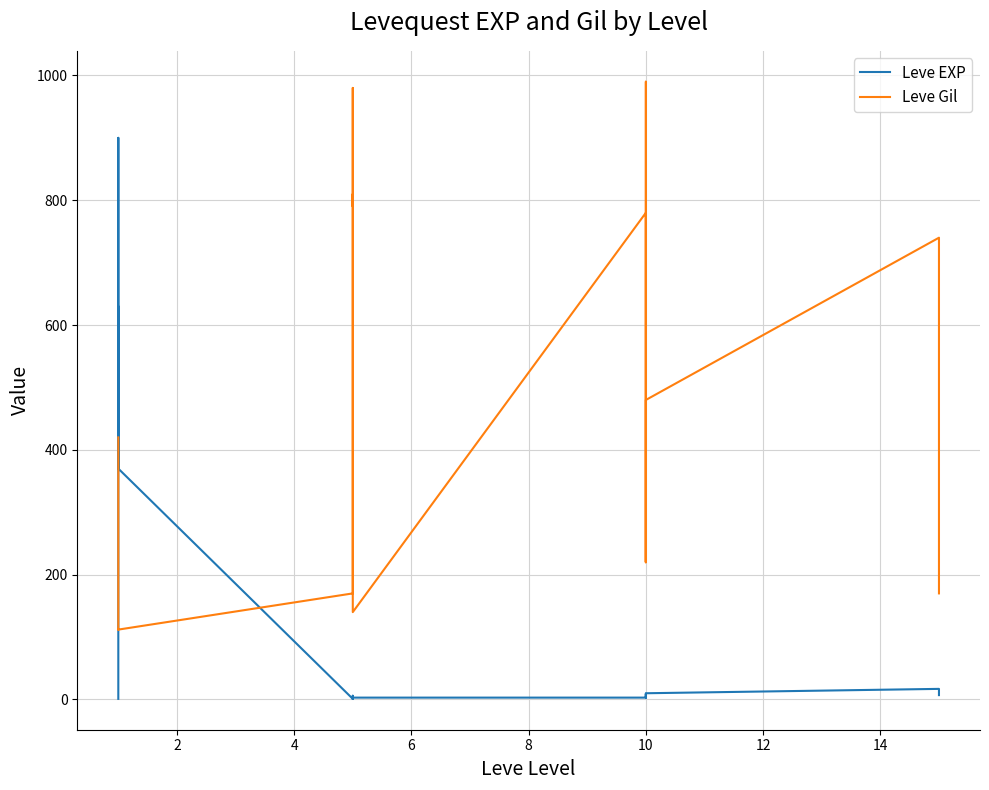

In Leve EXP, how many points are higher than both neighbors (excluding endpoints)?

6